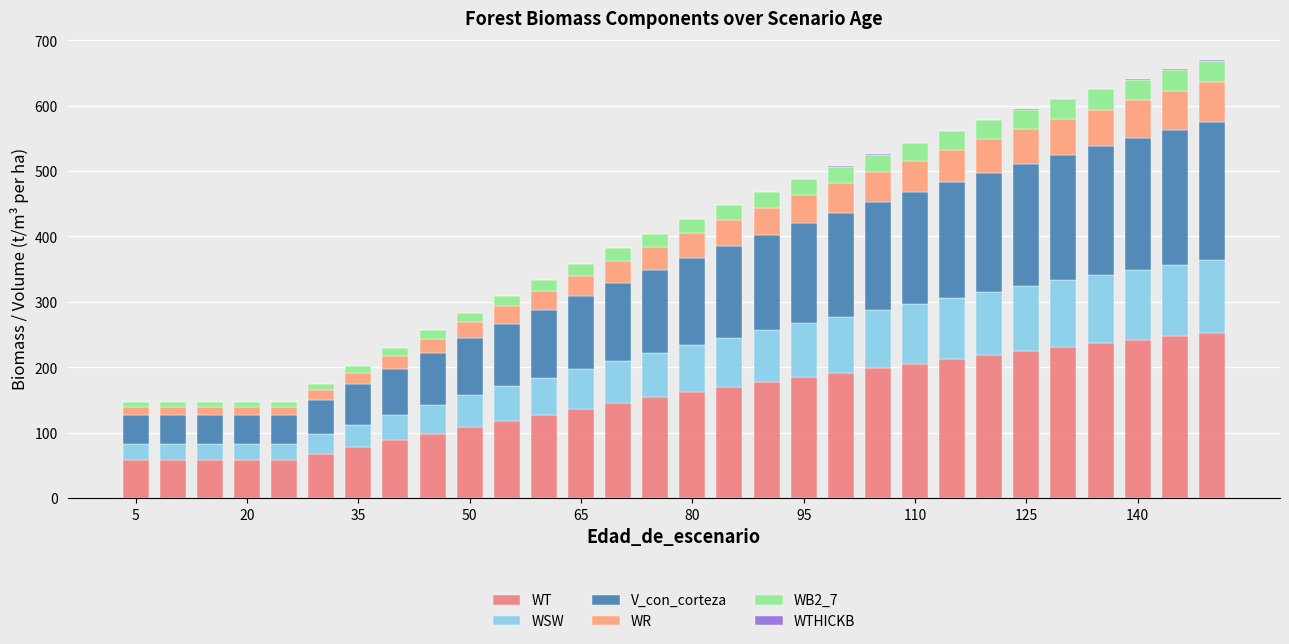

Which series has the widest spread of values?

WT